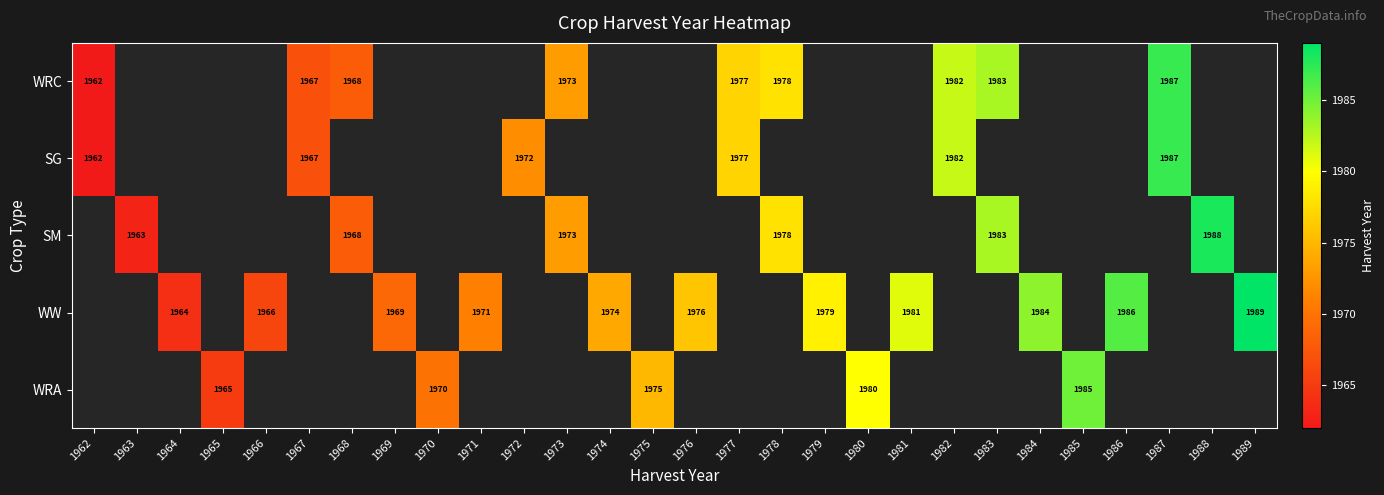

Is it true that WW equals 1974 at 1974?

True